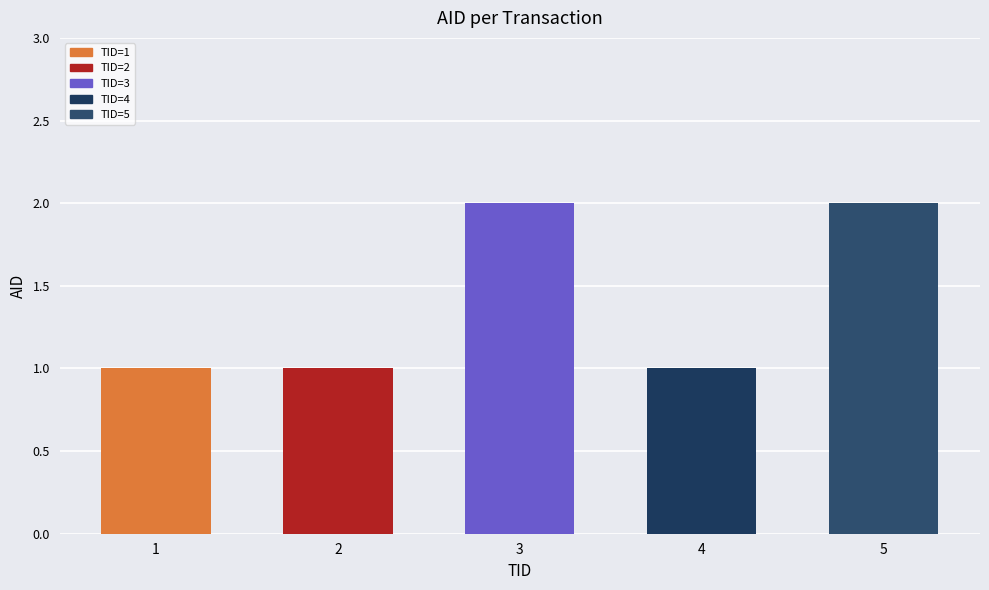

Is it true that the value at 1 is 1?

True